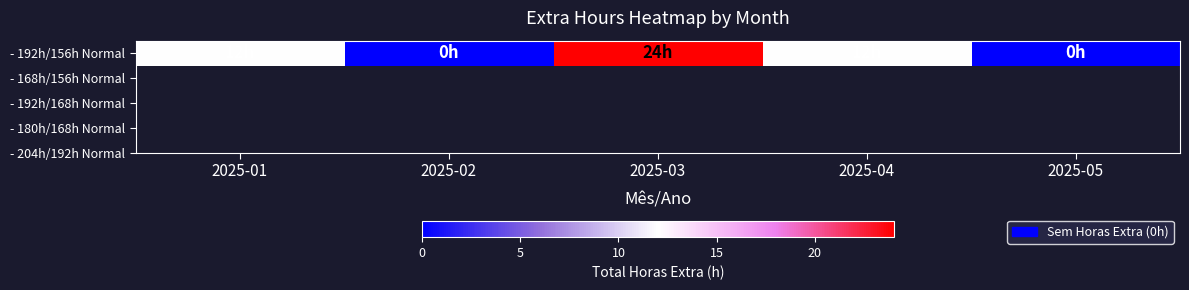

Which category has the lowest value across all series?

2025-02